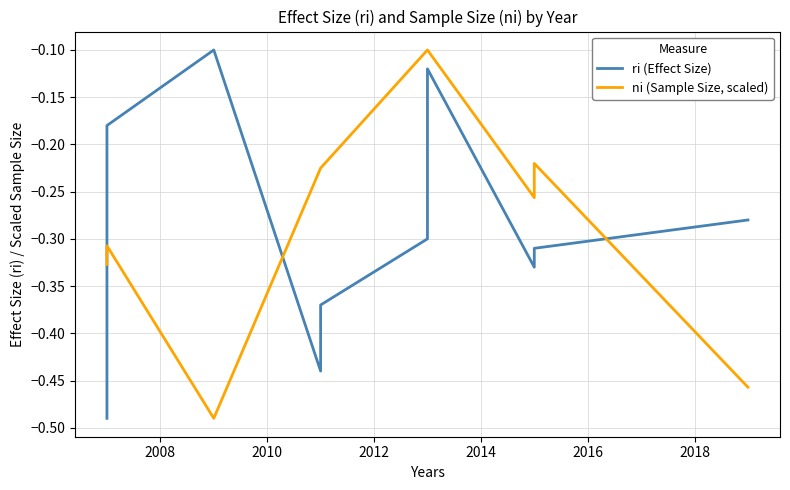

What is the minimum value for ni (Sample Size, scaled)?

-0.5